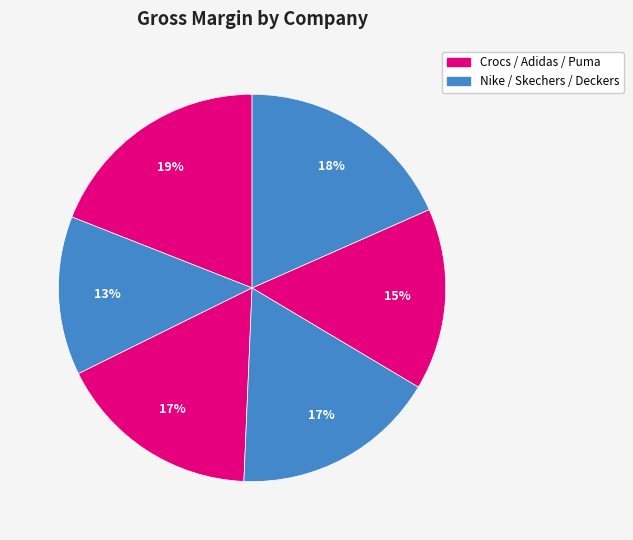

Which slice is the largest?

Crocs (CROX)